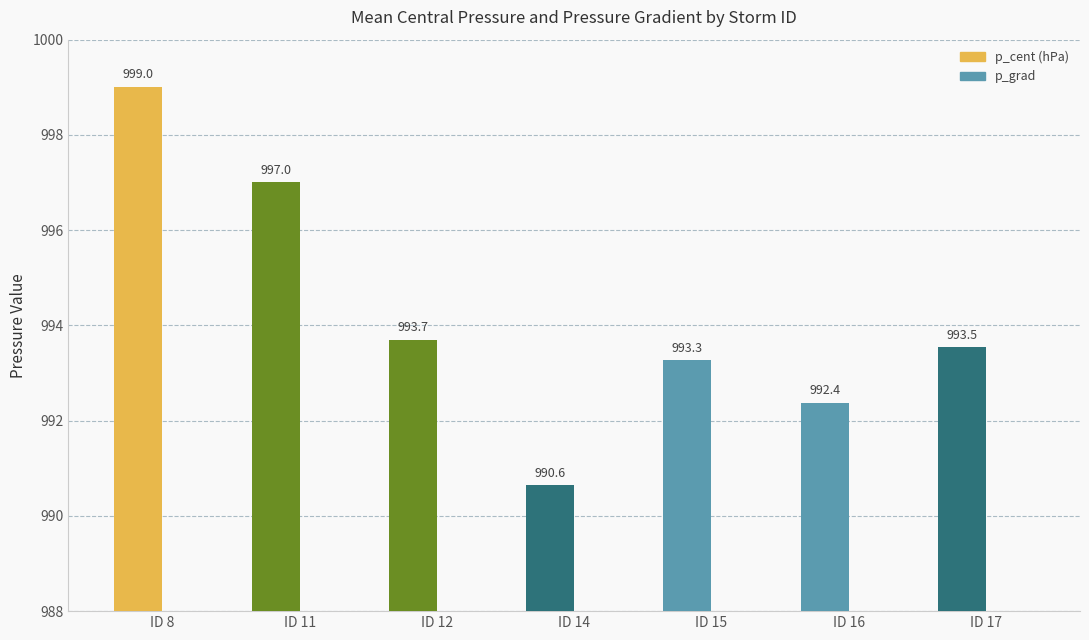

Which series has the largest total across all categories?

p_cent